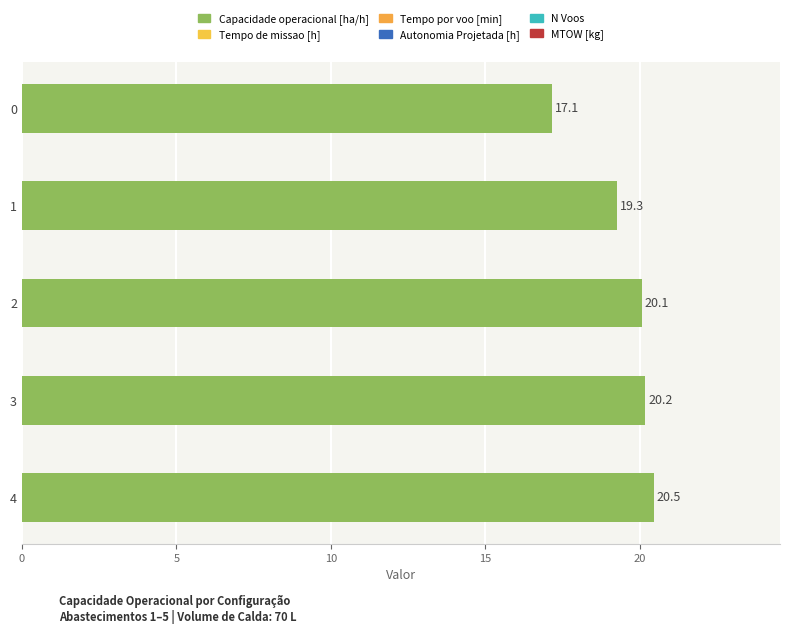

Rank the categories by value from highest to lowest.

4, 3, 2, 1, 0